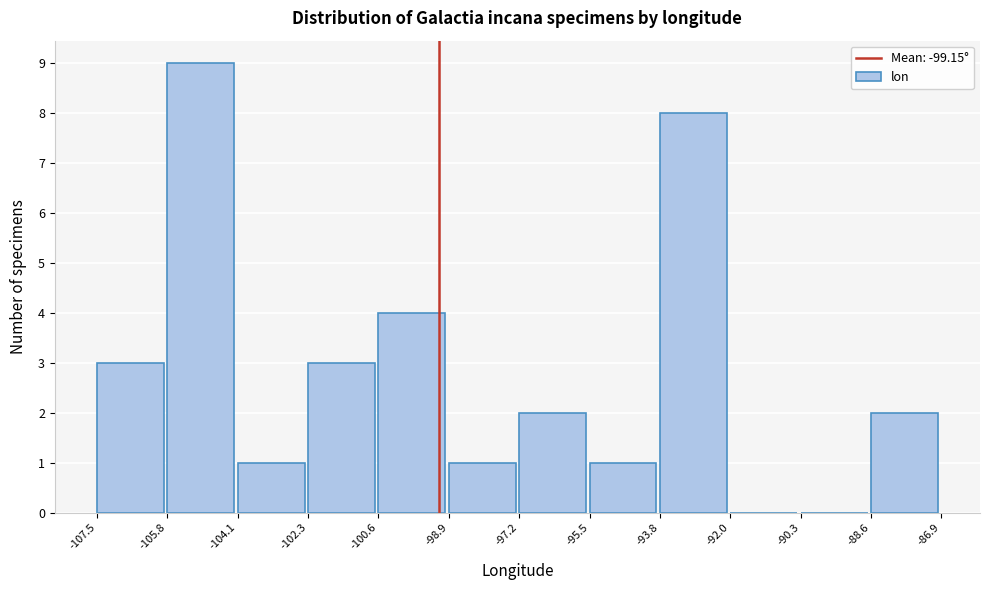

How tall is the bar that spans -107.5 to -105.8 on the x-axis? The values are not printed on the chart, so give them approximately, as read against the axis.

3